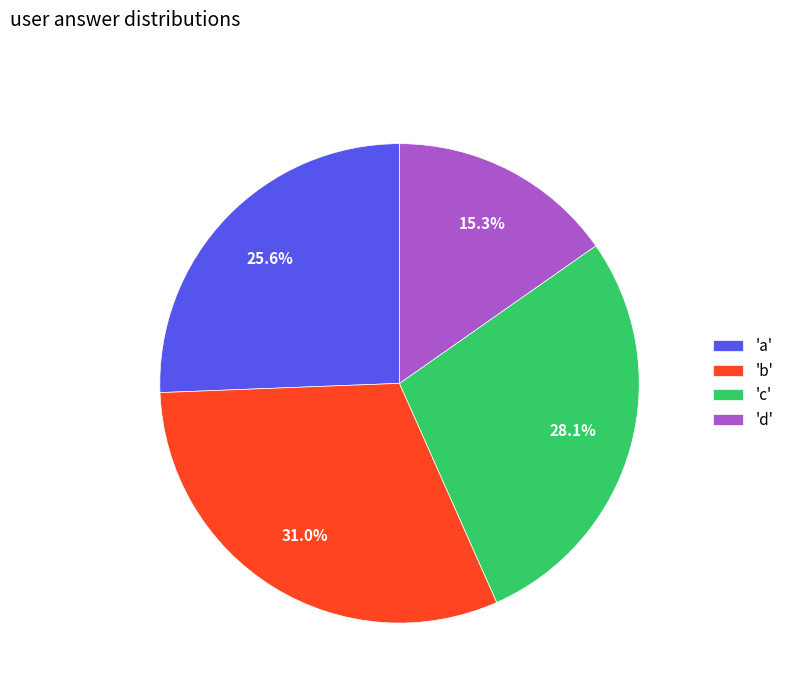

To the nearest percent, what is the difference between the largest and smallest slice percentages?

16%